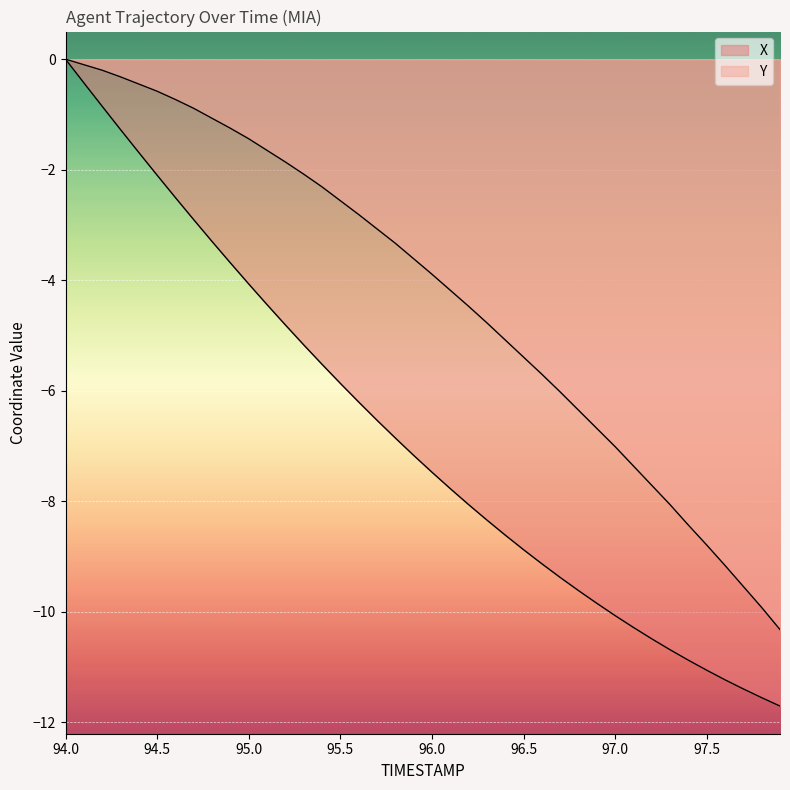

Reading right to left, extract all data points from this chart.

X: -11.7	-11.6	-11.4	-11.2	-11.1	-10.9	-10.7	-10.5	-10.3	-10.1	-9.8	-9.6	-9.4	-9.1	-8.9	-8.6	-8.3	-8.1	-7.8	-7.5	-7.2	-6.9	-6.5	-6.2	-5.9	-5.5	-5.2	-4.8	-4.4	-4.1	-3.7	-3.3	-2.9	-2.5	-2.1	-1.7	-1.3	-0.9	-0.4	0.0
Y: -10.3	-9.9	-9.5	-9.2	-8.8	-8.4	-8.1	-7.7	-7.4	-7.0	-6.7	-6.3	-6.0	-5.7	-5.4	-5.1	-4.8	-4.5	-4.2	-3.9	-3.6	-3.3	-3.1	-2.8	-2.6	-2.3	-2.1	-1.9	-1.7	-1.4	-1.2	-1.1	-0.9	-0.7	-0.6	-0.4	-0.3	-0.2	-0.1	0.0